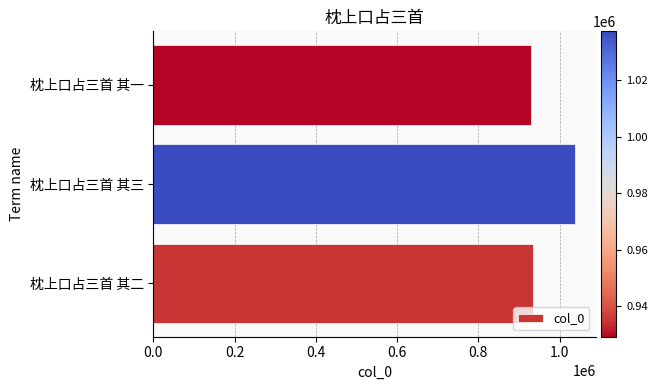

True or false: the data shows 641981 at 枕上口占三首 其一.

False